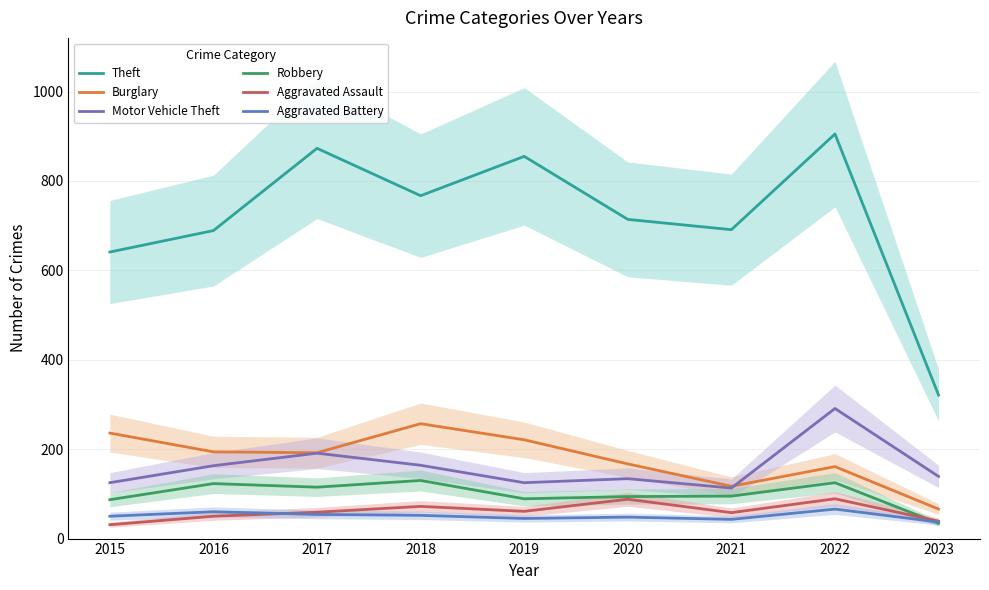

At which category does Robbery reach its first local valley?

2017